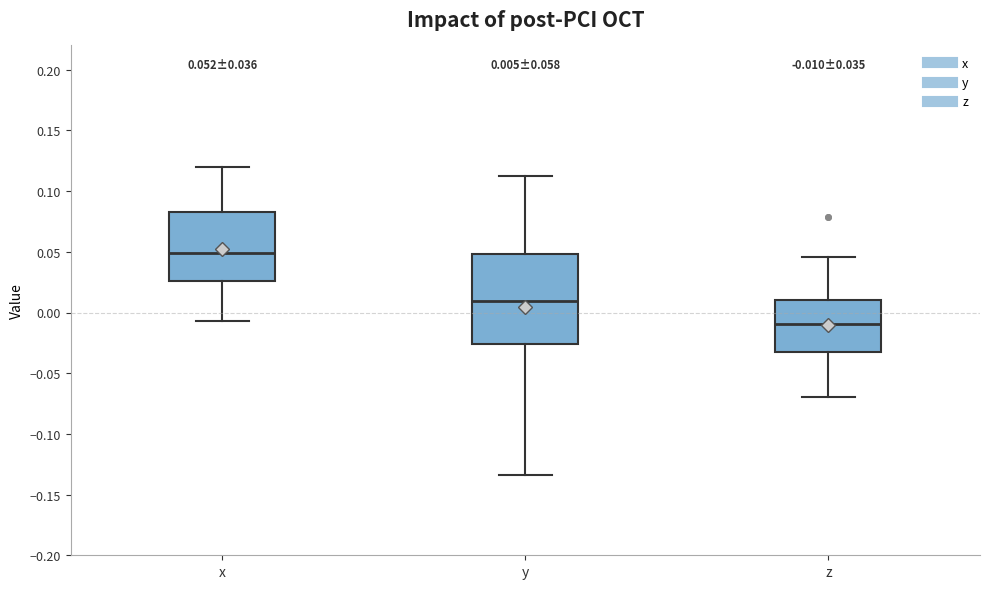

Which box has the highest median line?

x